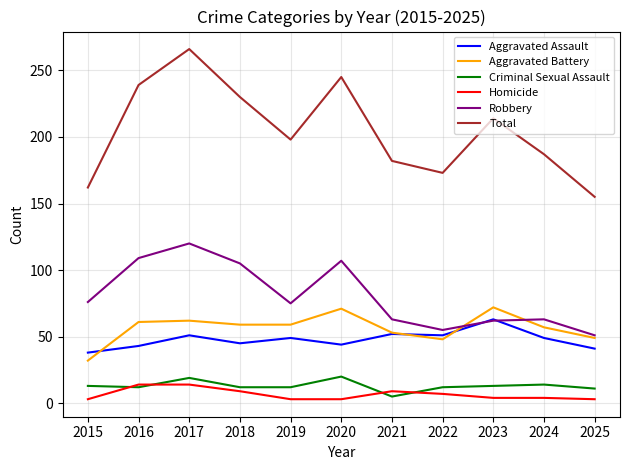

How many series are shown in this chart?

6